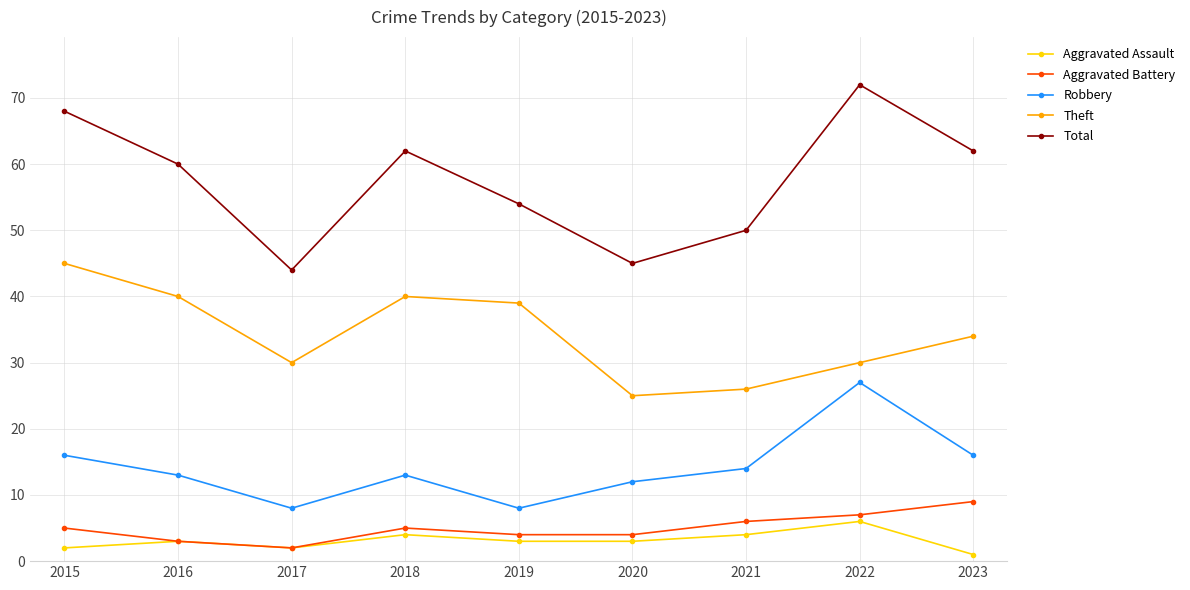

Which series changed the most between 2015 and 2022?

Theft